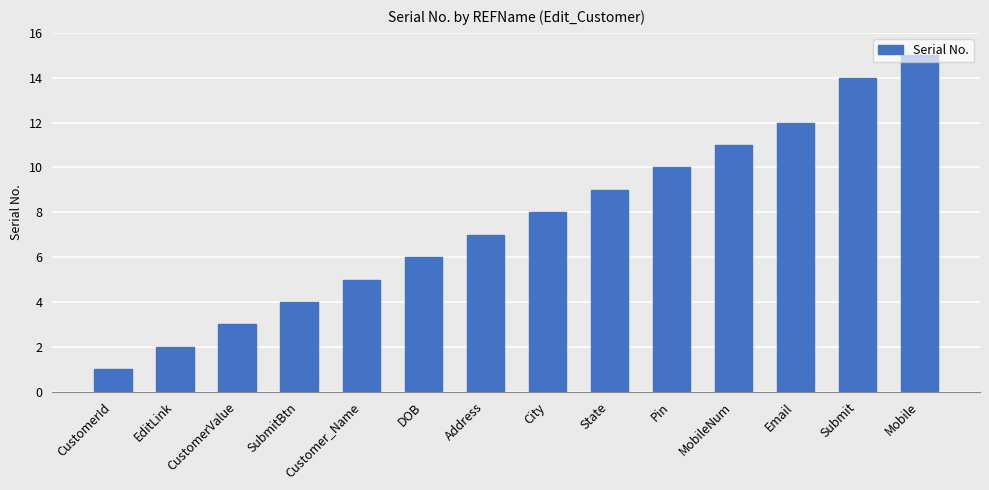

List the labels in order of value, largest first.

Mobile, Submit, Email, MobileNum, Pin, State, City, Address, DOB, Customer_Name, SubmitBtn, CustomerValue, EditLink, CustomerId